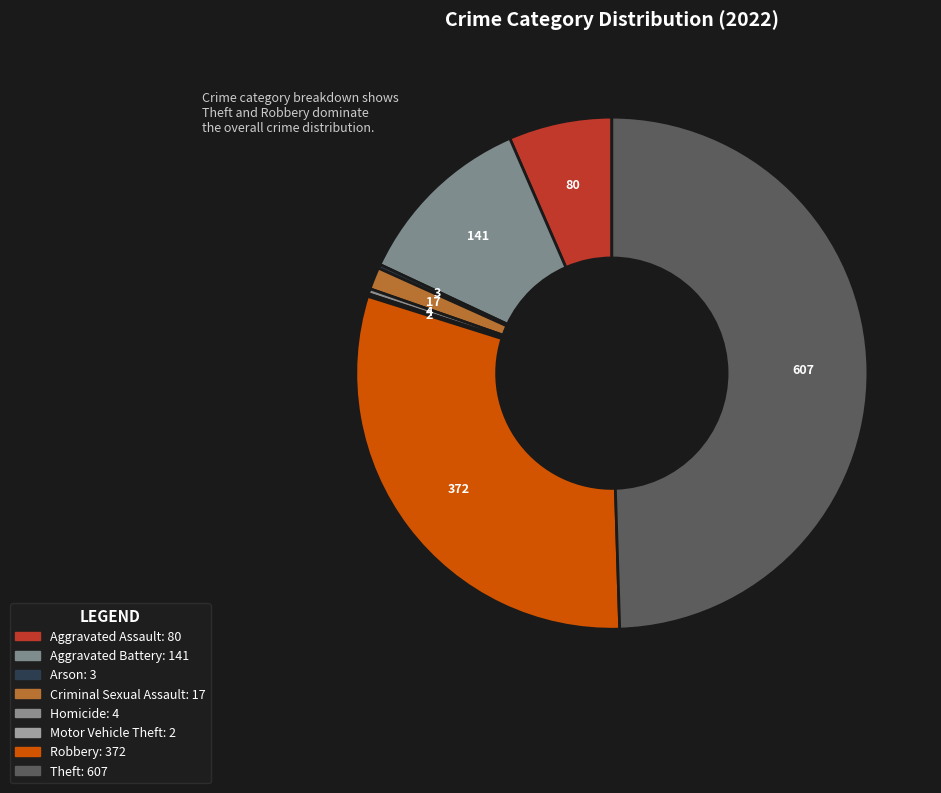

What is the smallest slice in the pie chart?

Motor Vehicle Theft